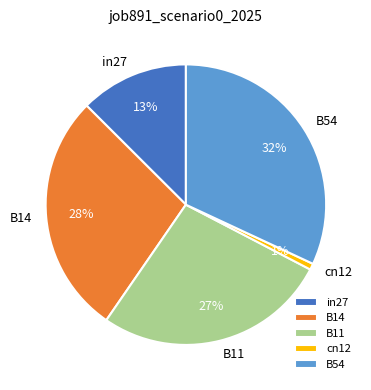

To the nearest percent, what is the average slice percentage?

20%